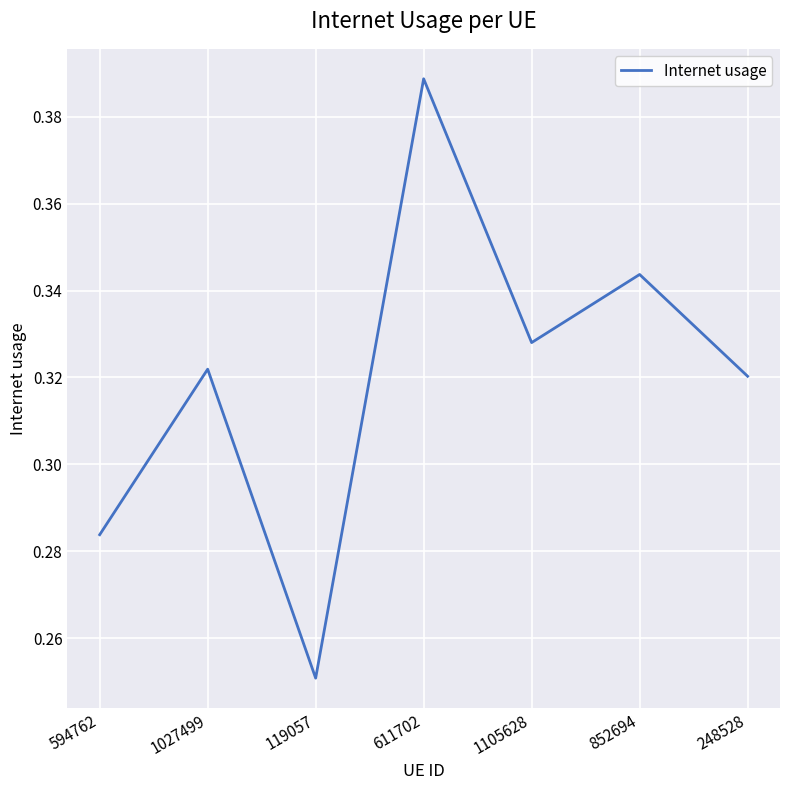

Where is the data nearest to the value 0?

119057